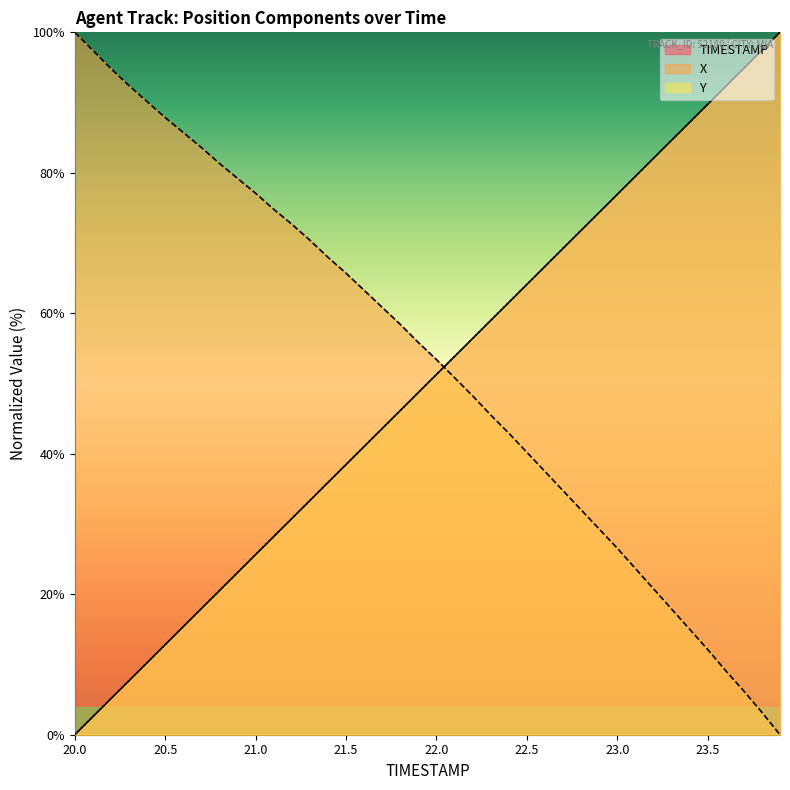

How many positive values does the TIMESTAMP series have?

39